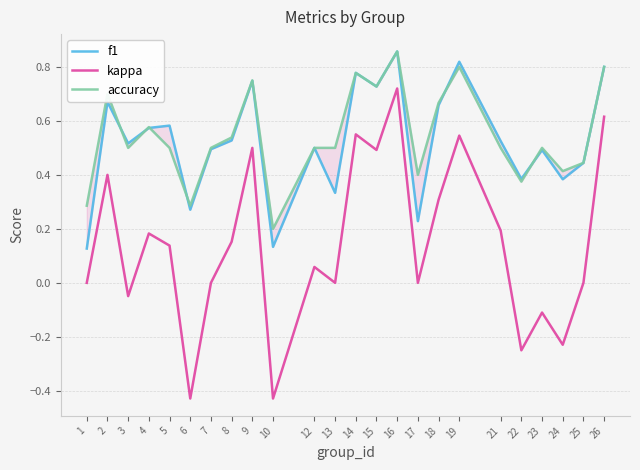

Reading left to right, transcribe all the data shown in this chart.

f1: 0.1	0.7	0.5	0.6	0.6	0.3	0.5	0.5	0.7	0.1	0.5	0.3	0.8	0.7	0.9	0.2	0.7	0.8	0.5	0.4	0.5	0.4	0.4	0.8
kappa: 0.0	0.4	-0.0	0.2	0.1	-0.4	0.0	0.2	0.5	-0.4	0.1	0.0	0.6	0.5	0.7	0.0	0.3	0.5	0.2	-0.2	-0.1	-0.2	0.0	0.6
accuracy: 0.3	0.7	0.5	0.6	0.5	0.3	0.5	0.5	0.8	0.2	0.5	0.5	0.8	0.7	0.9	0.4	0.7	0.8	0.5	0.4	0.5	0.4	0.4	0.8